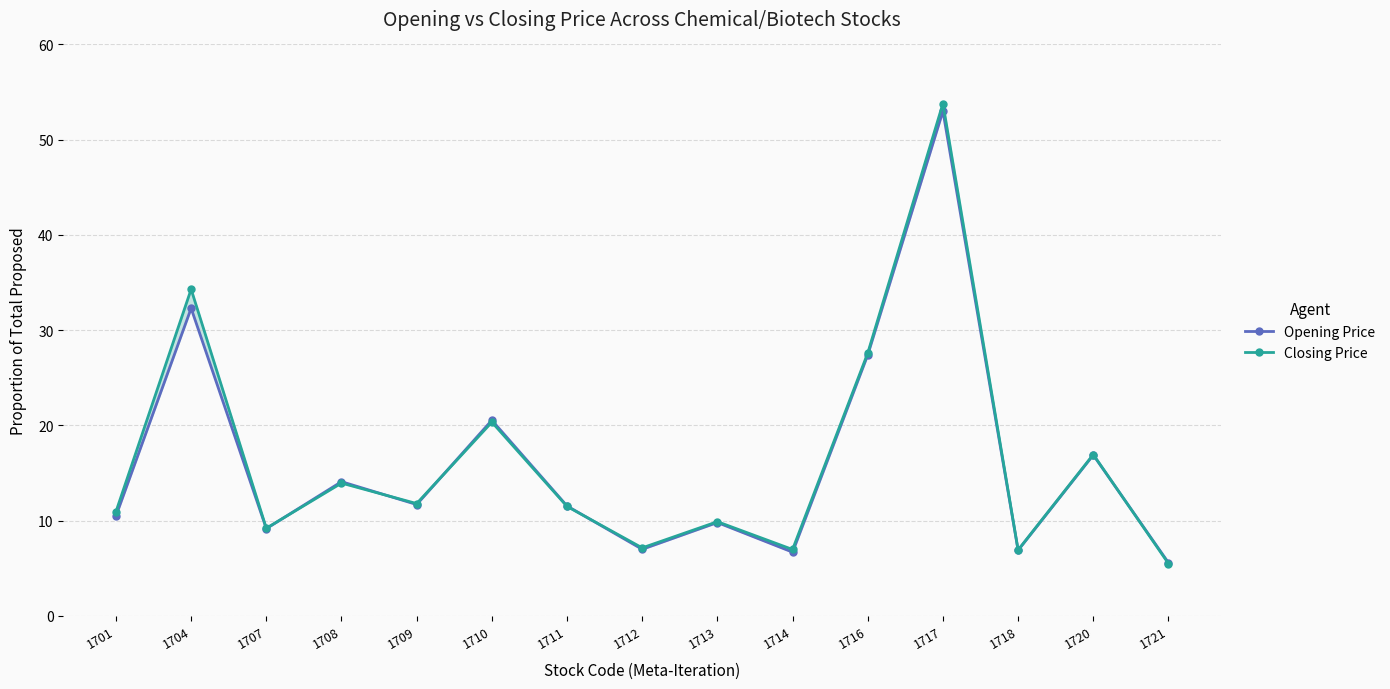

At which category does Closing Price reach its first local peak?

1704